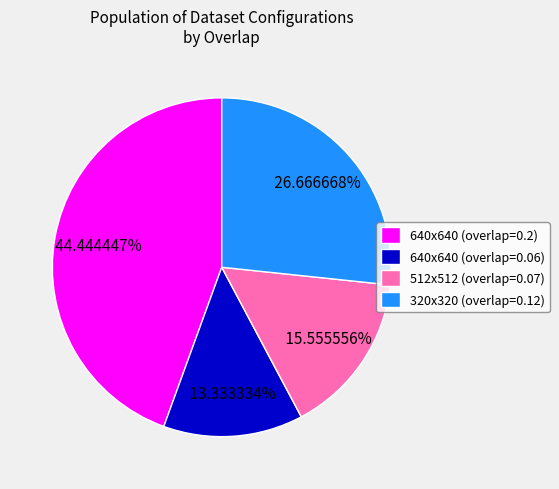

How many segments does this pie chart have?

4